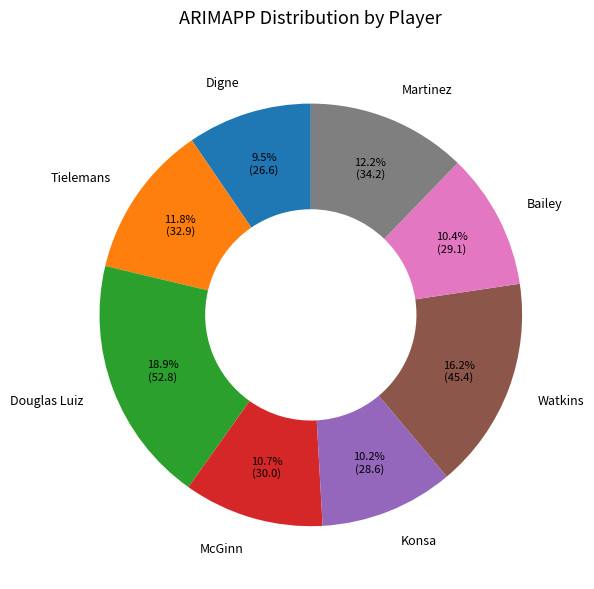

What is the smallest slice in the pie chart?

Digne